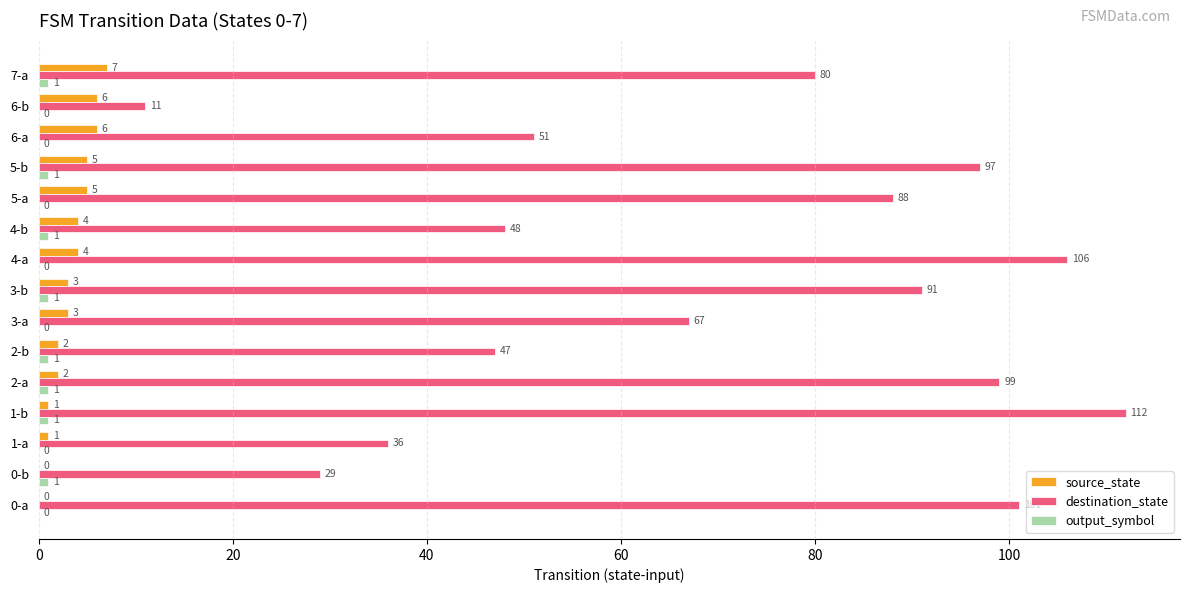

What is the sum of the source_state values at 5-b and 0-b?

5